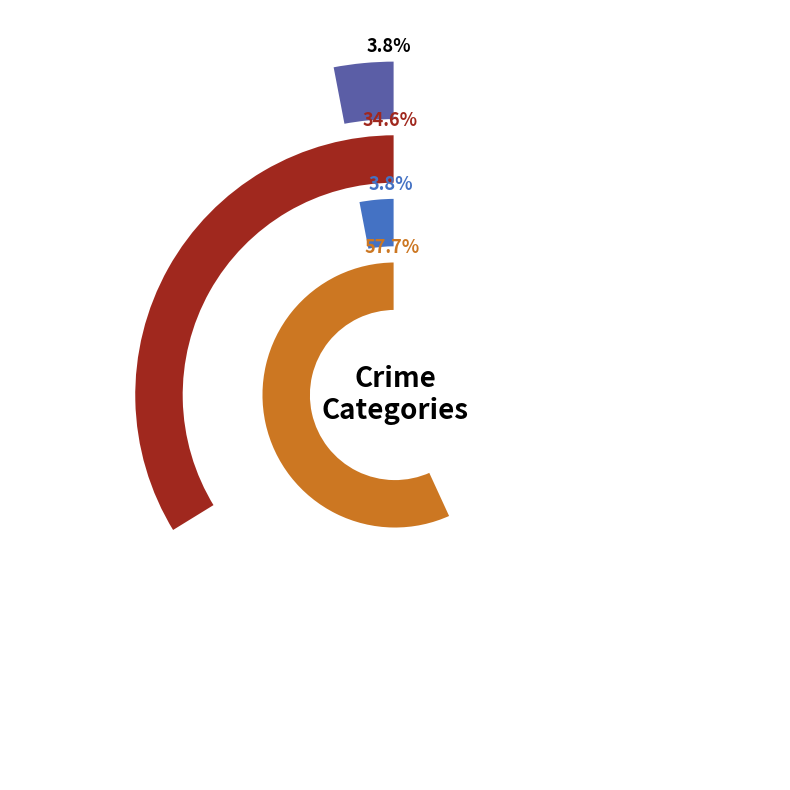

To the nearest percent, what percentage of the pie is Aggravated Assault?

4%